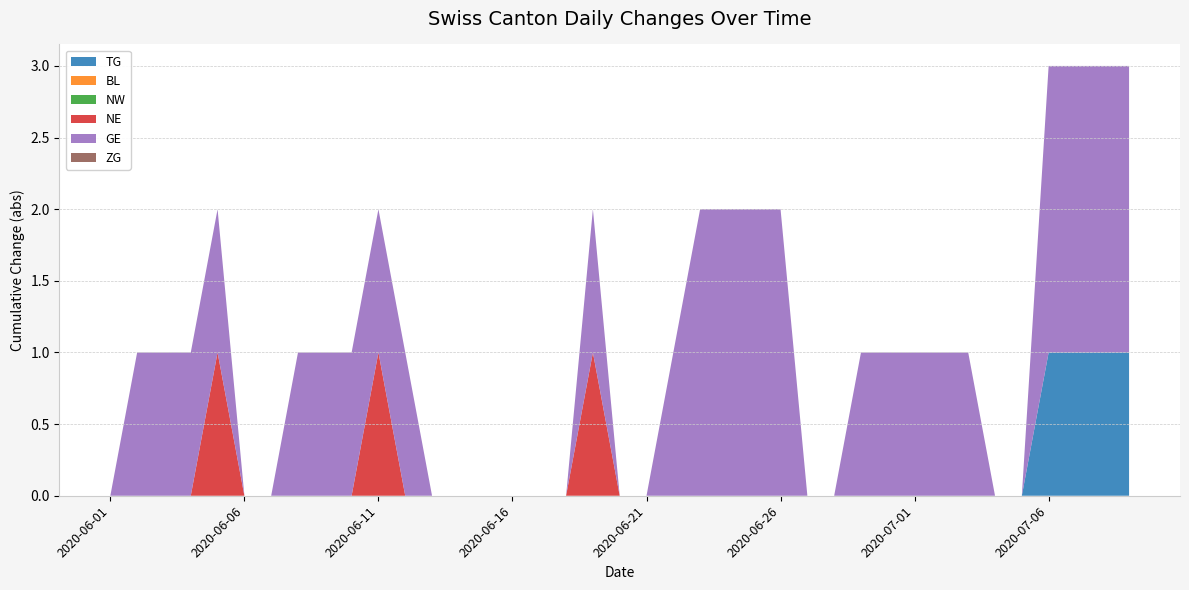

Does the chart have visible grid lines?

Yes